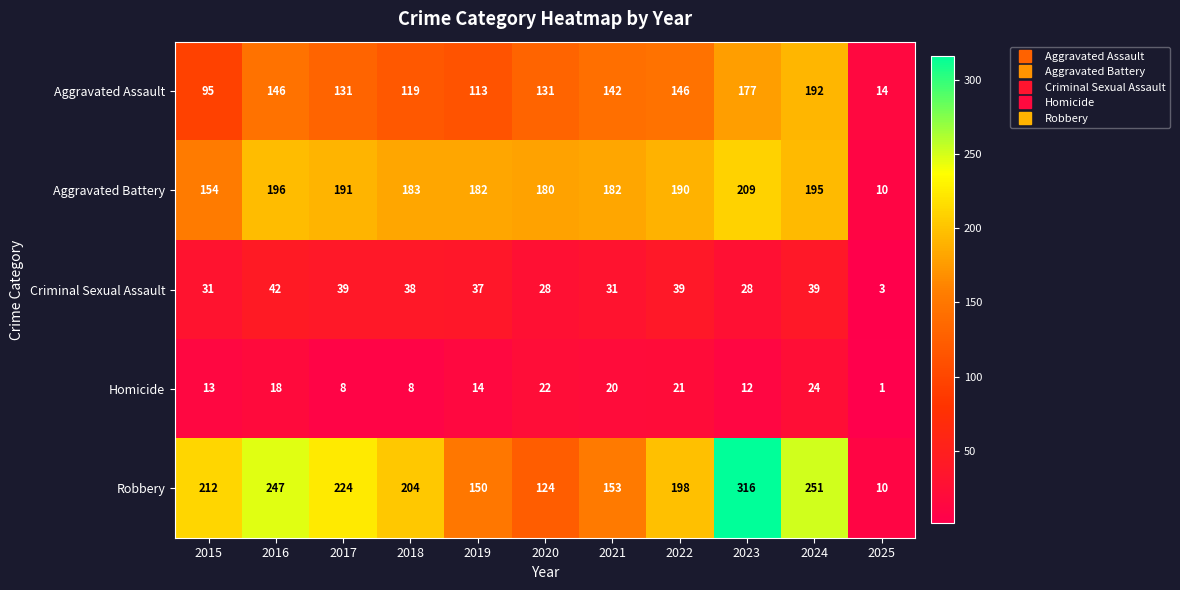

Which category has the highest value across all series?

2023